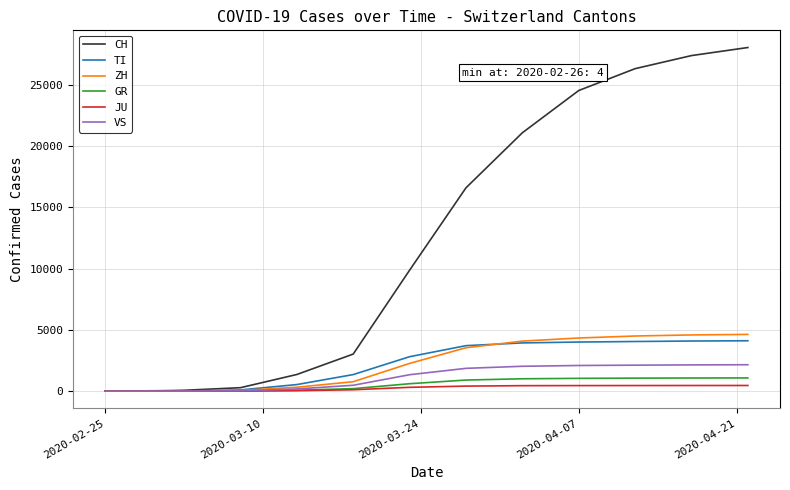

Which series has the largest total across all categories?

CH